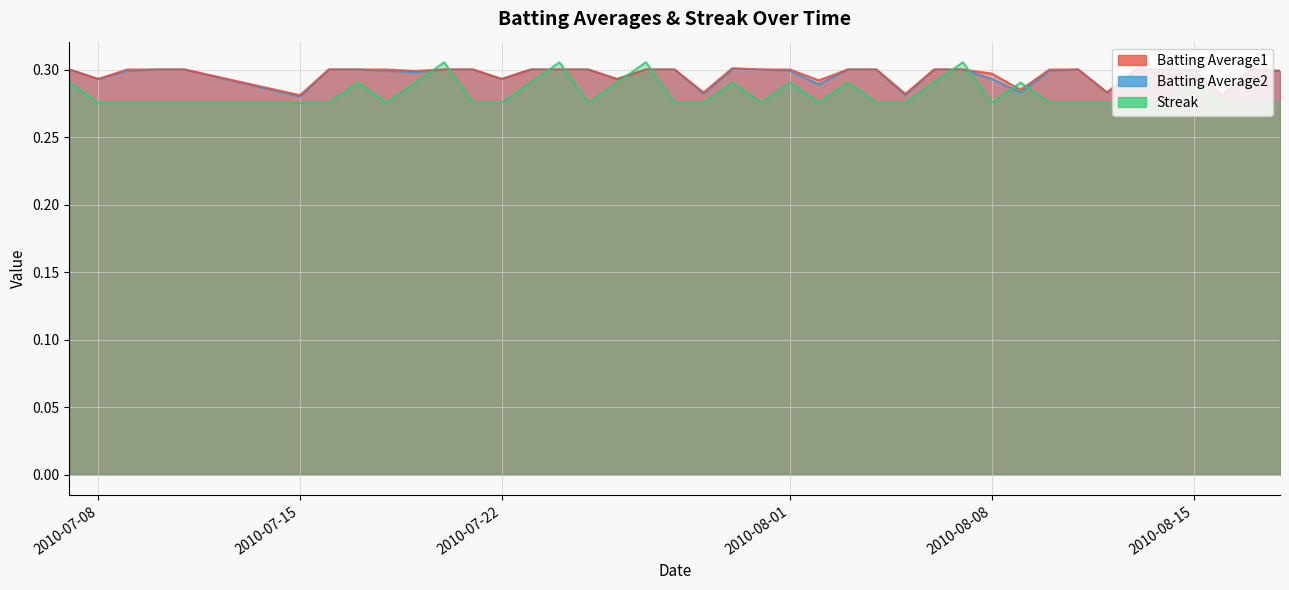

What are all the series names shown in the legend?

Batting Average1, Batting Average2, Streak